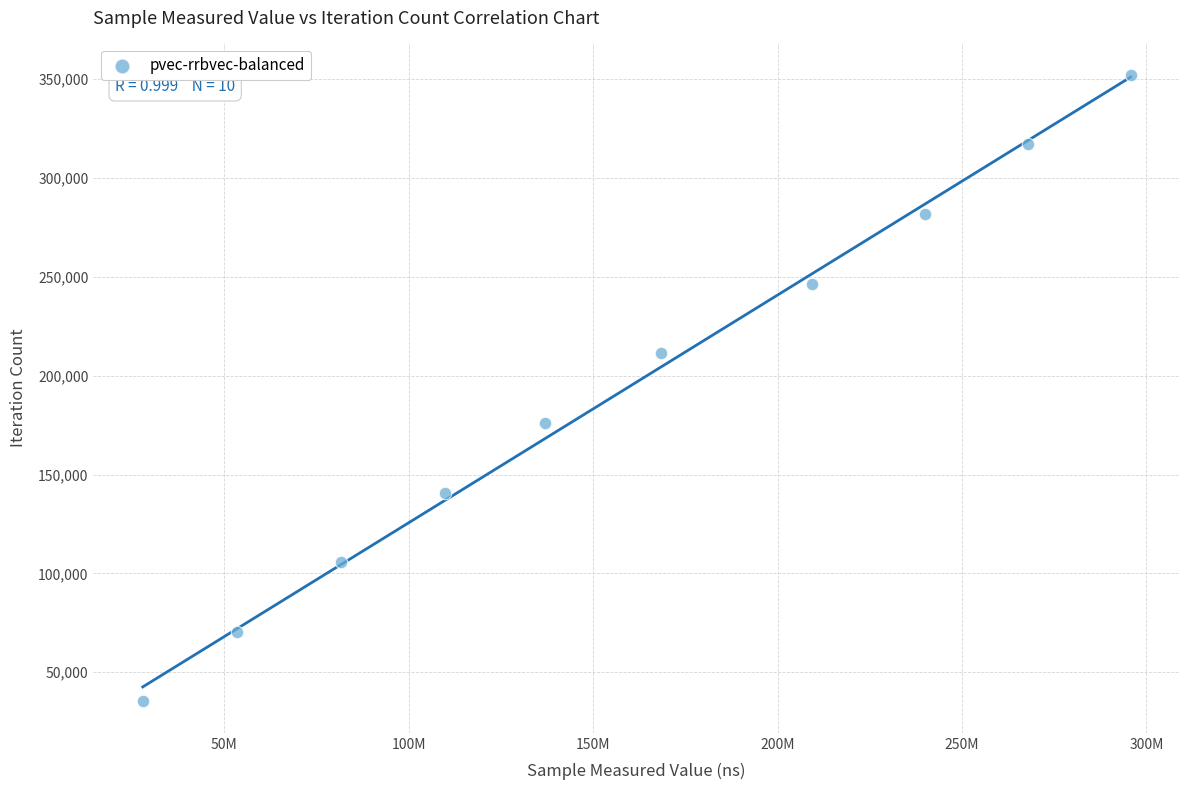

What is the range of Y values (max minus min)?

317007